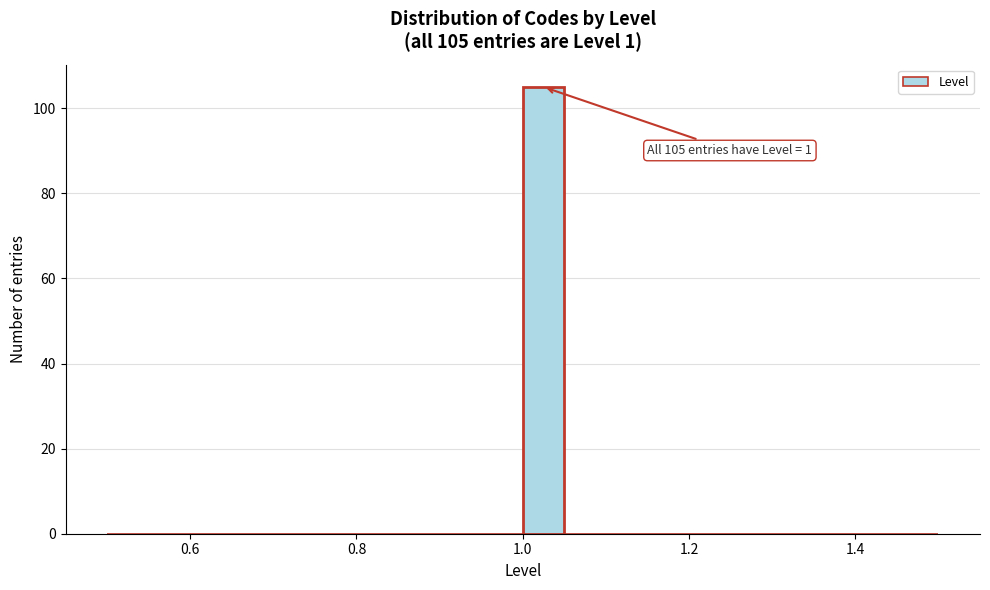

Read against the x-axis, roughly where is the centre of the tallest bar?

1.02